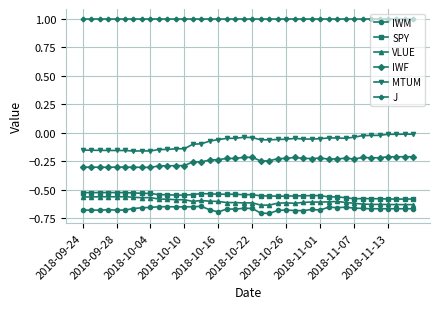

True or false: IWF has more than 2 points higher than both neighbors.

True